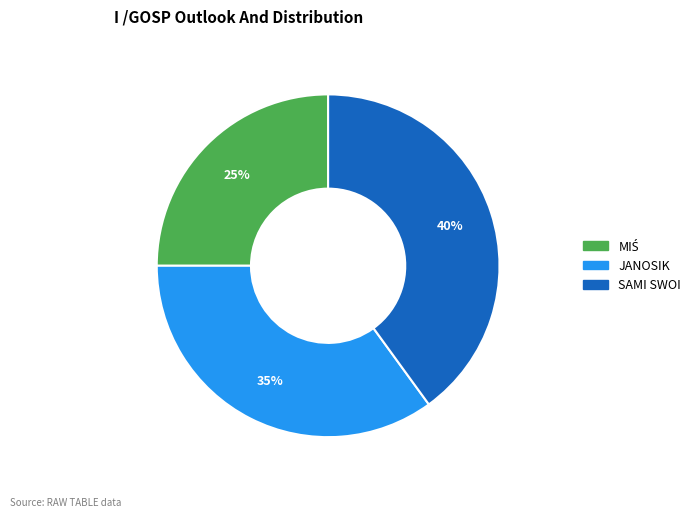

To the nearest percent, what is the average slice percentage?

33%